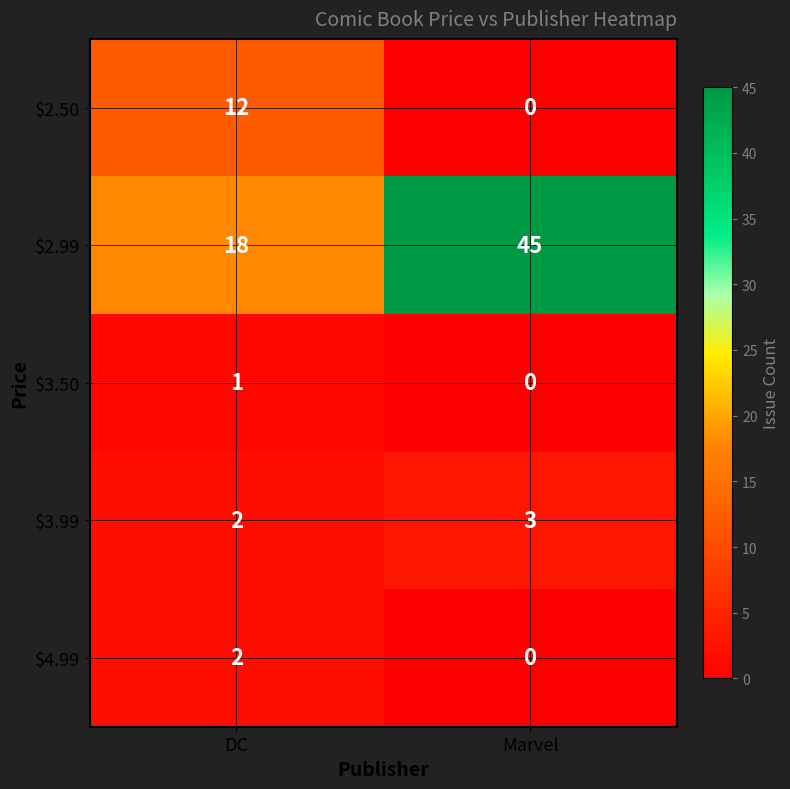

At which category does the chart reach its minimum across all series?

Marvel